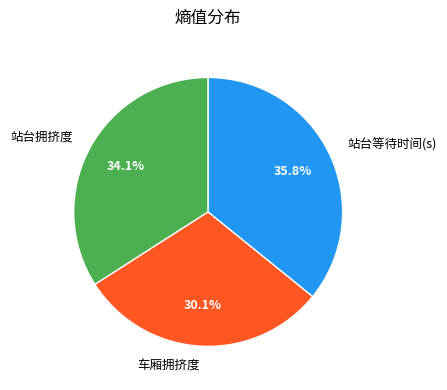

Between 车厢拥挤度 and 站台等待时间(s), which is larger?

站台等待时间(s)